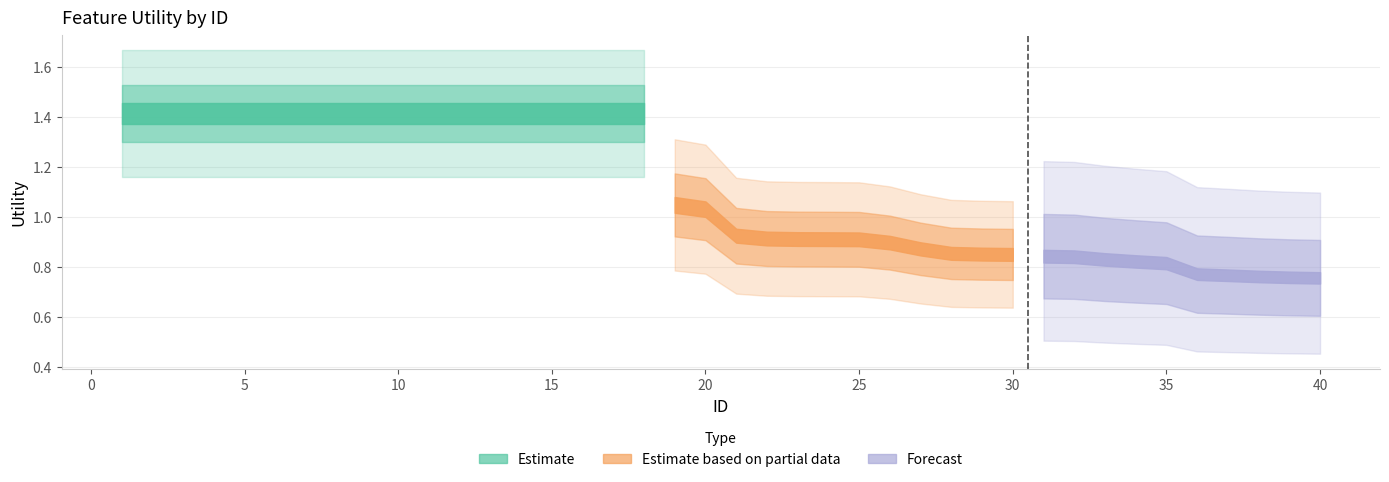

What is the value of the 1st point from the left?

1.4